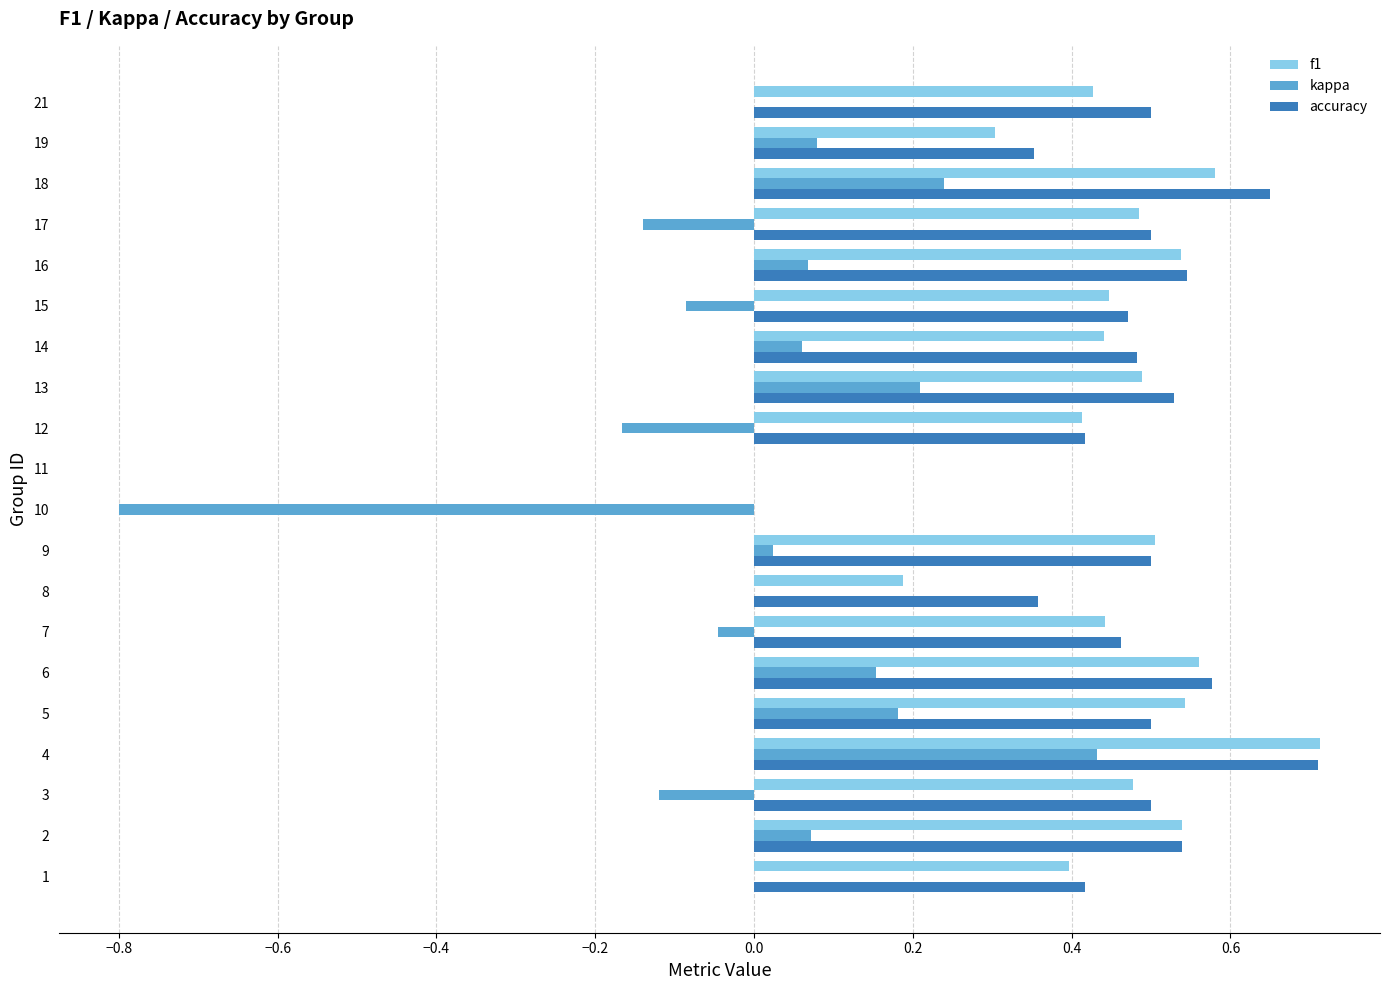

What is the total value across all series at 21?

0.9